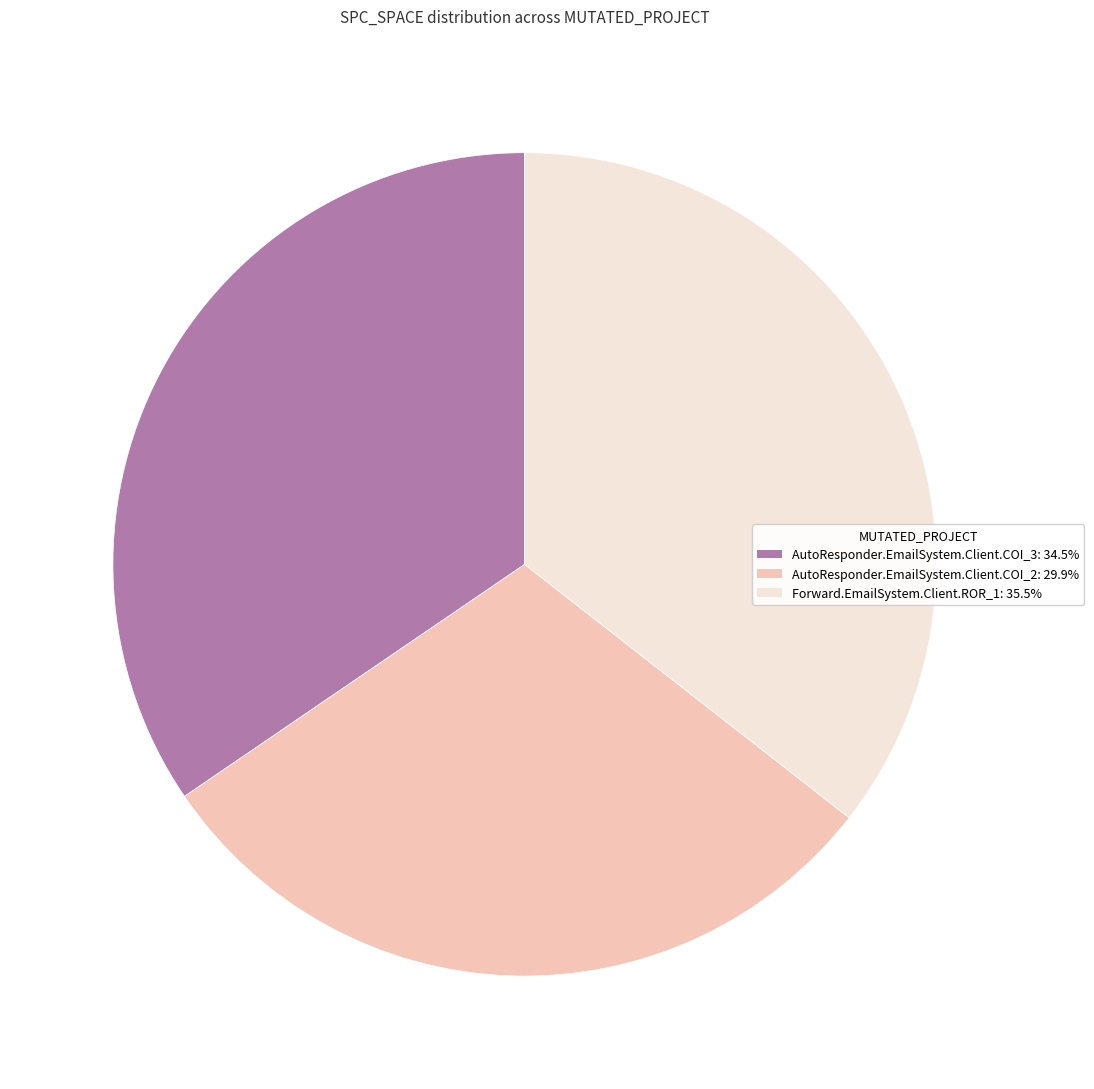

Which slice is the smallest?

AutoResponder.EmailSystem.Client.COI_2